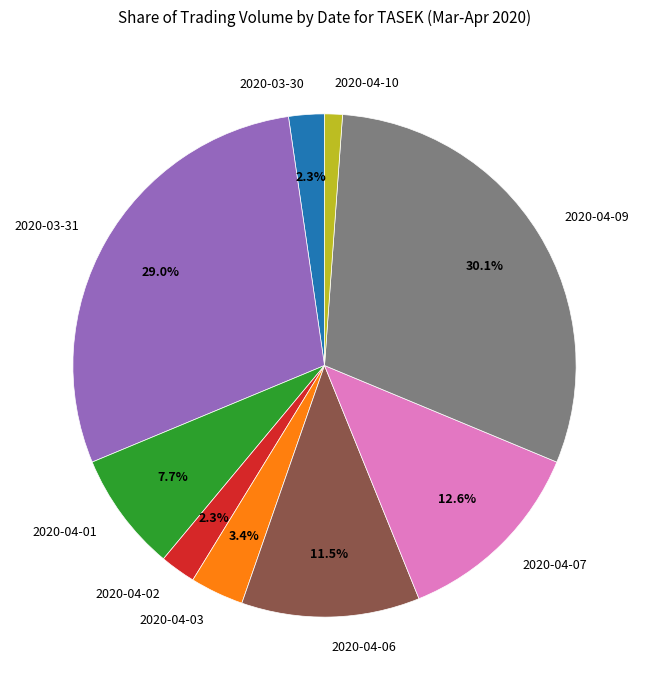

What percentage do 2020-04-03 and 2020-04-06 together represent?

14.9%